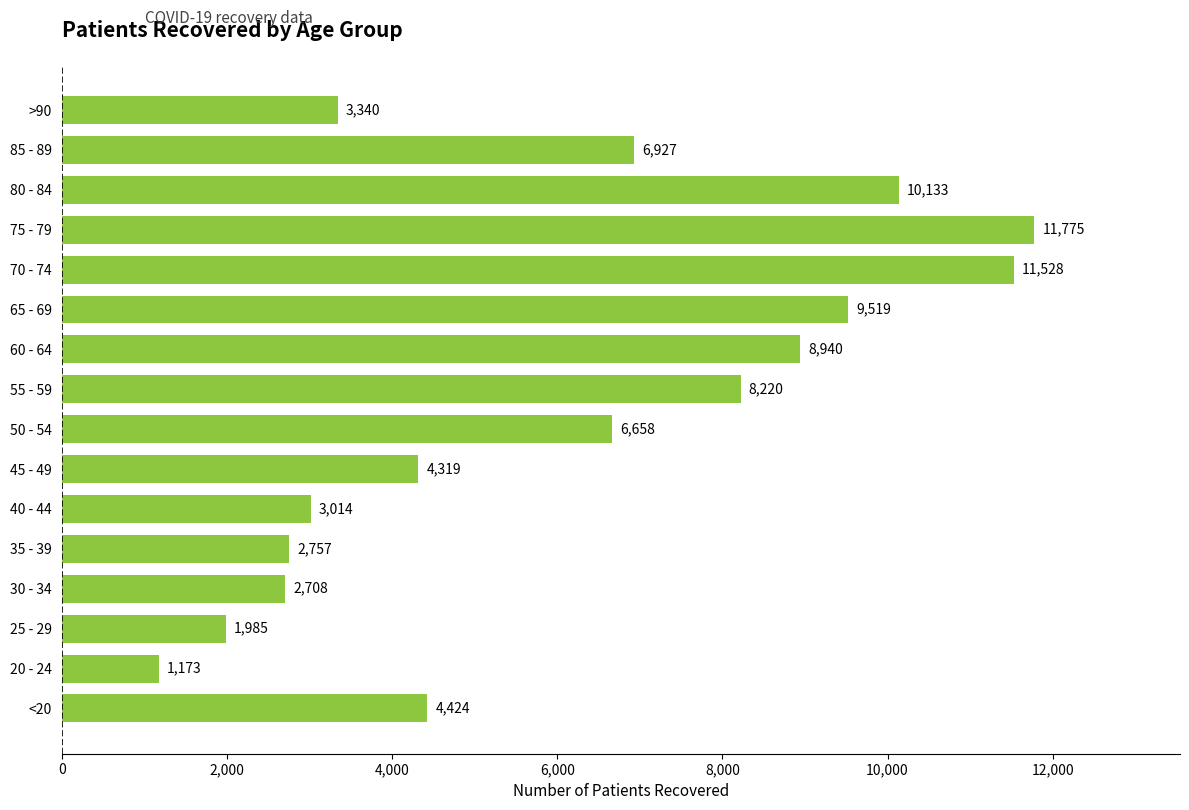

How many values are below 6658?

8